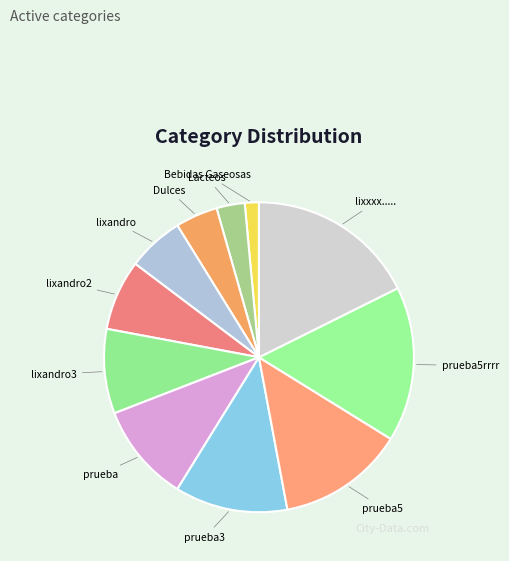

Does any single category account for the majority?

No